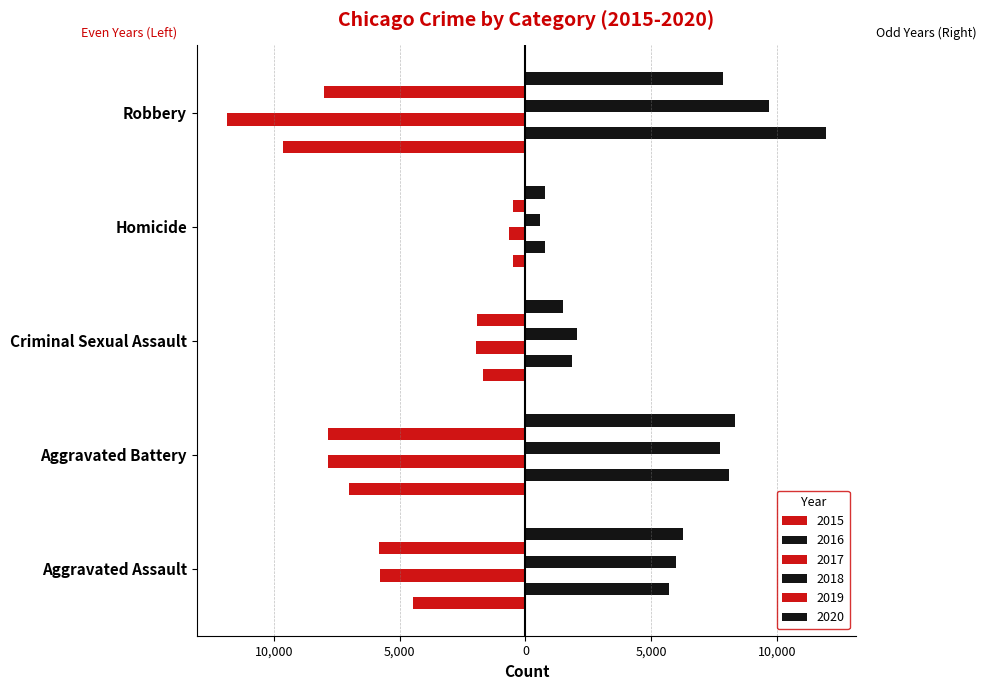

Rank the categories by 2020 value from lowest to highest.

Homicide, Criminal Sexual Assault, Aggravated Assault, Robbery, Aggravated Battery